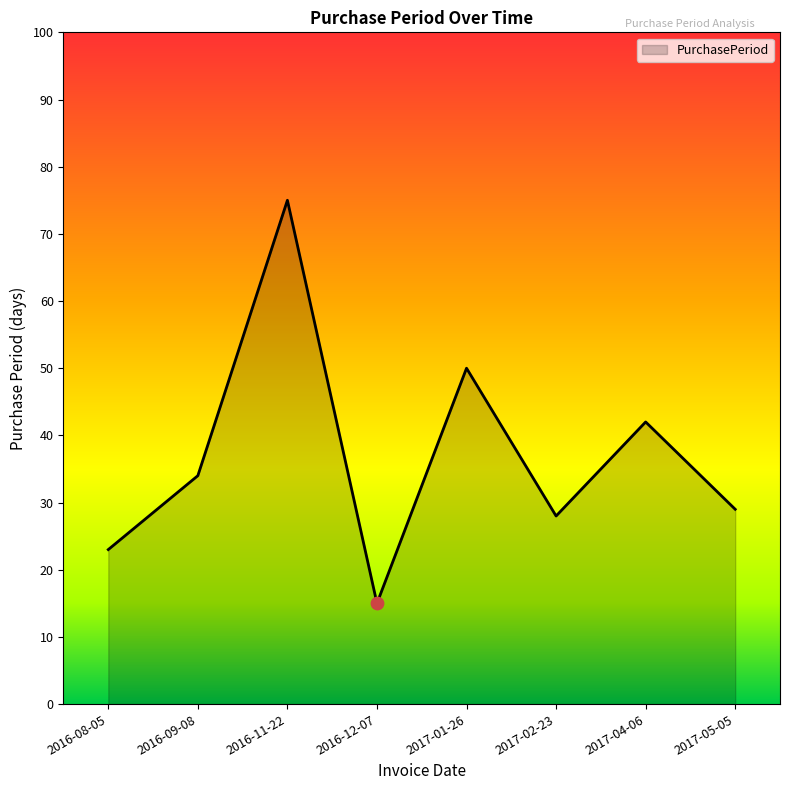

What is the change in value from 2016-12-07 to 2017-05-05?

+14